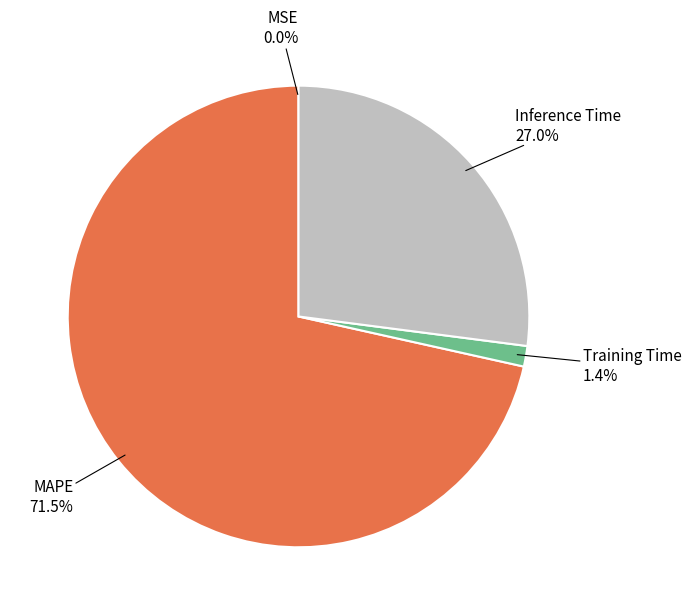

Is there any slice that represents more than half of the pie?

Yes